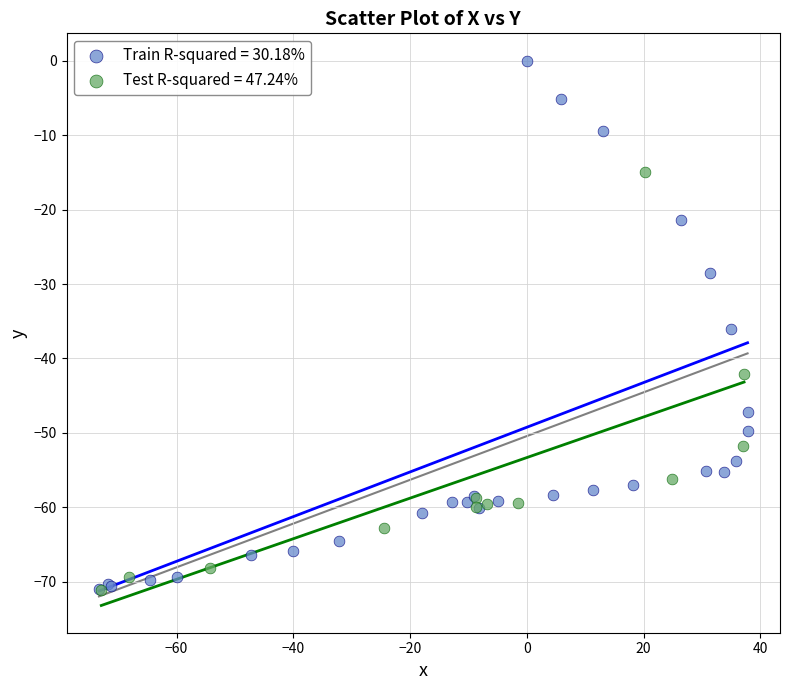

Which series contains the highest Y value?

Train R-squared = 30.18%